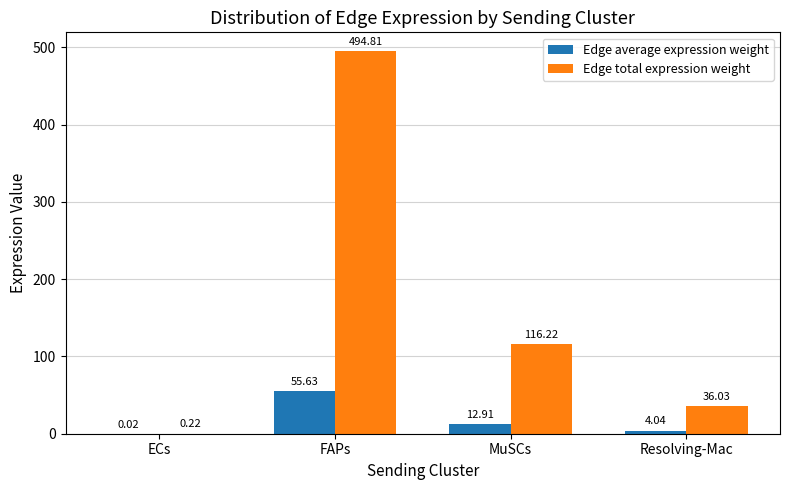

At which label does Edge total expression weight reach its peak?

FAPs